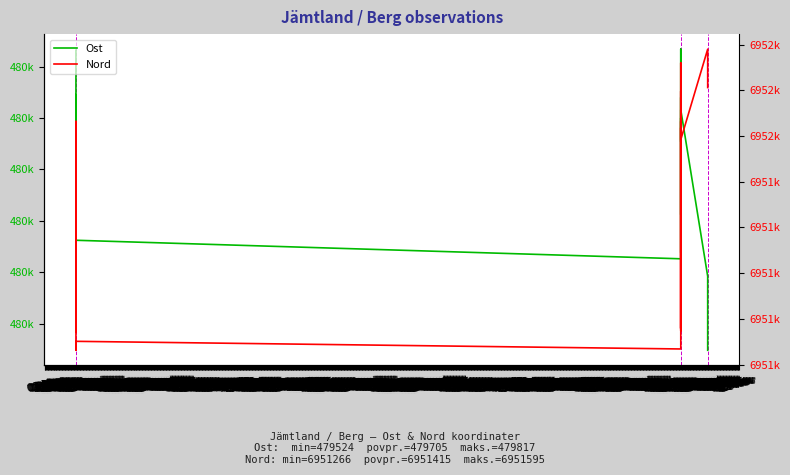

What is the difference between the maximum and minimum values in the Ost series?

293.0